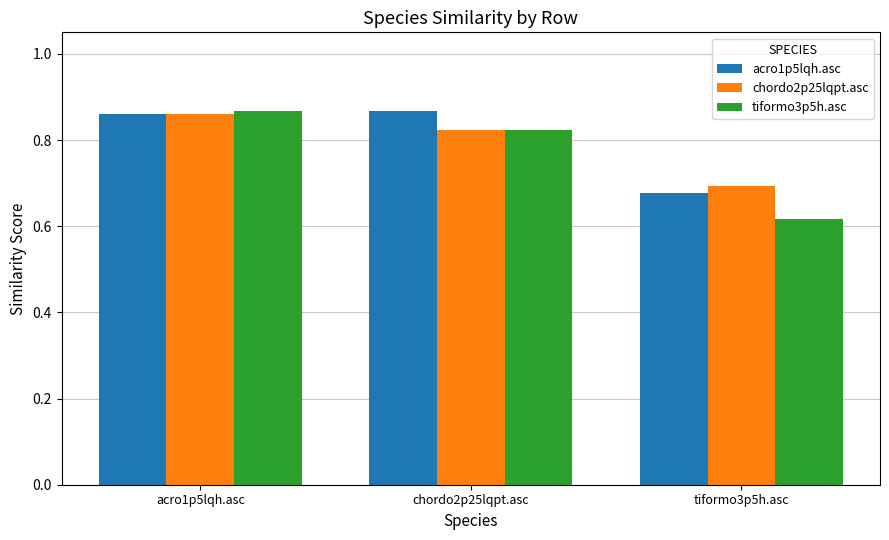

The tiformo3p5h.asc series shows 1.0 at tiformo3p5h.asc. True or false?

False